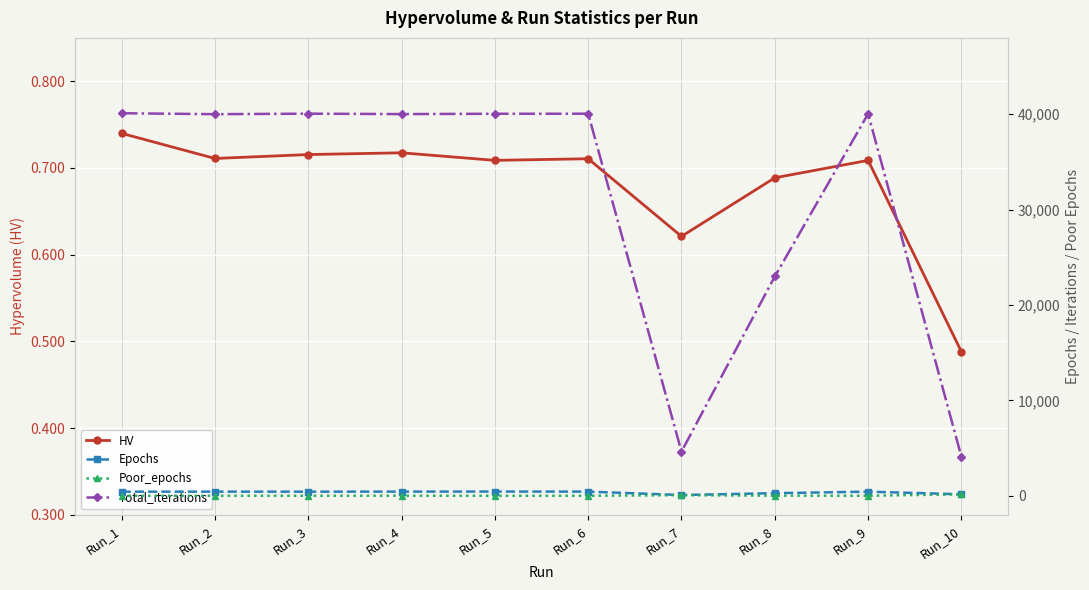

The Poor_epochs series shows 152.0 at Run_10. True or false?

True